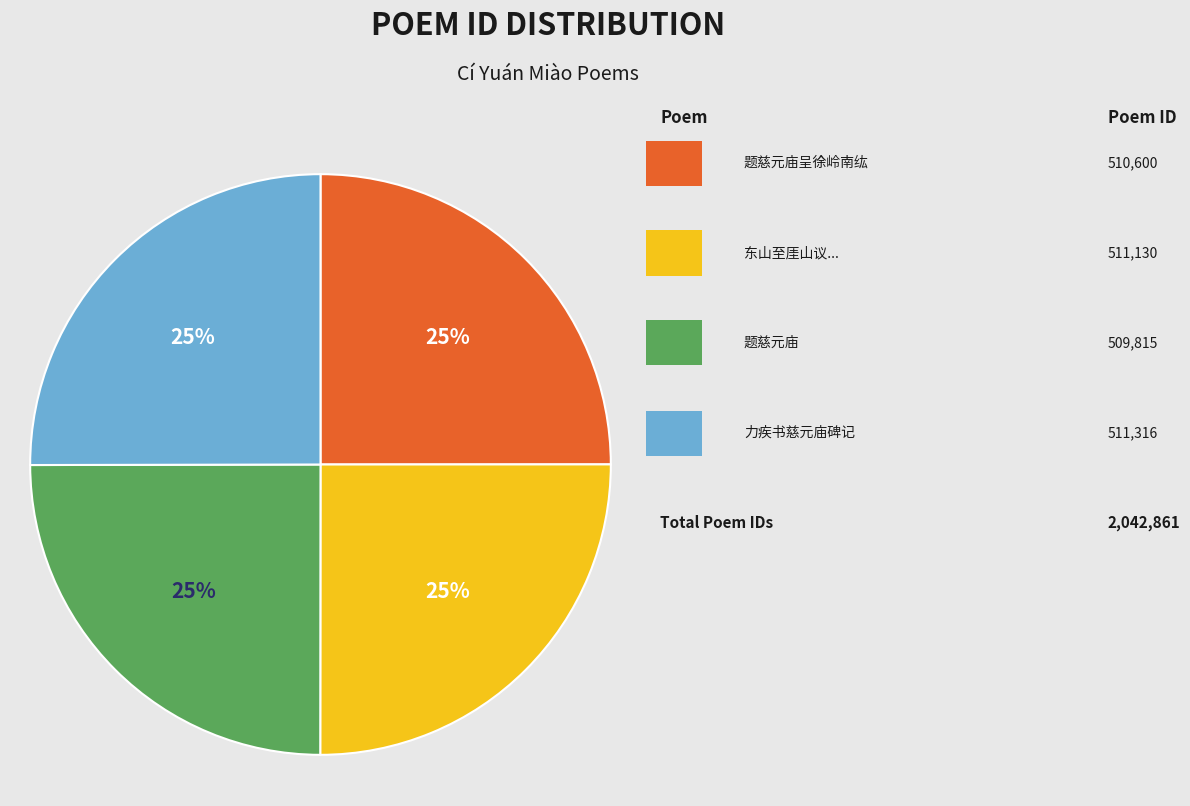

Does any single category account for the majority?

No